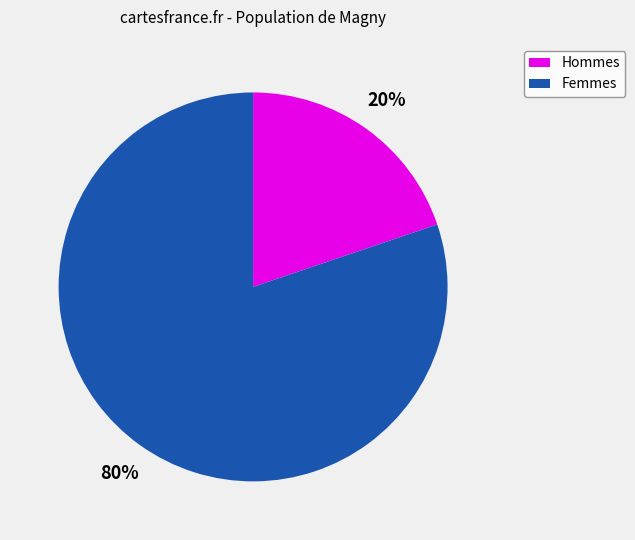

Which slice is the largest?

Femmes